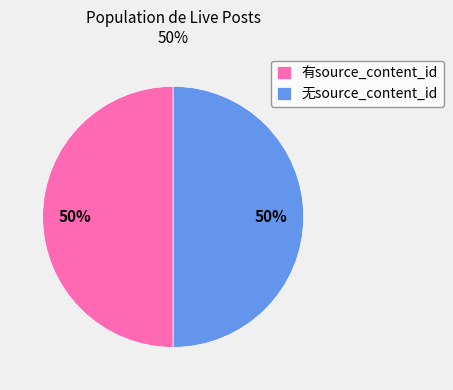

Do 无source_content_id and 有source_content_id together represent more than half of the pie?

Yes